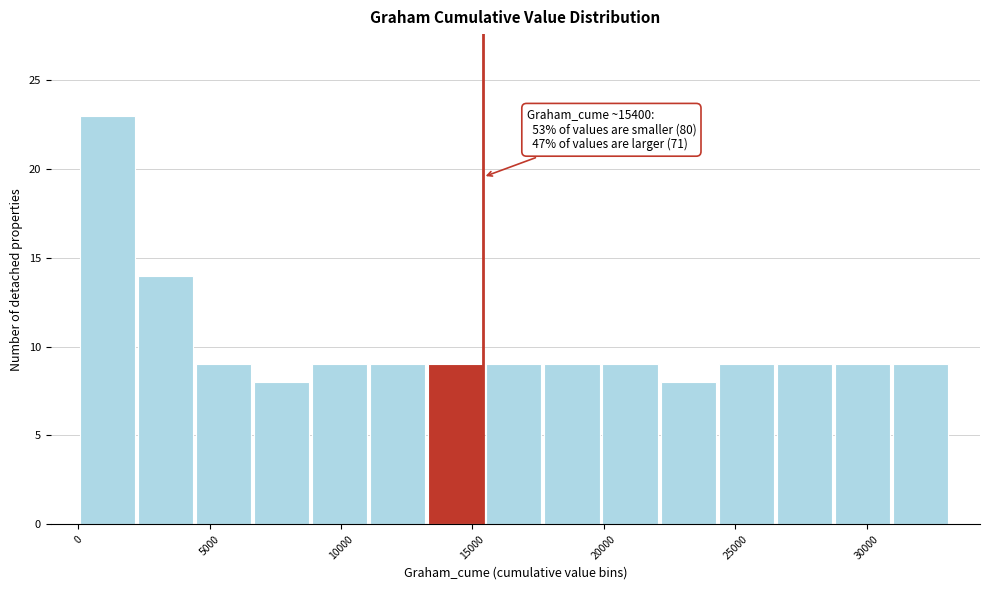

Over which range of the x-axis is the bar tallest?

0 to 2500